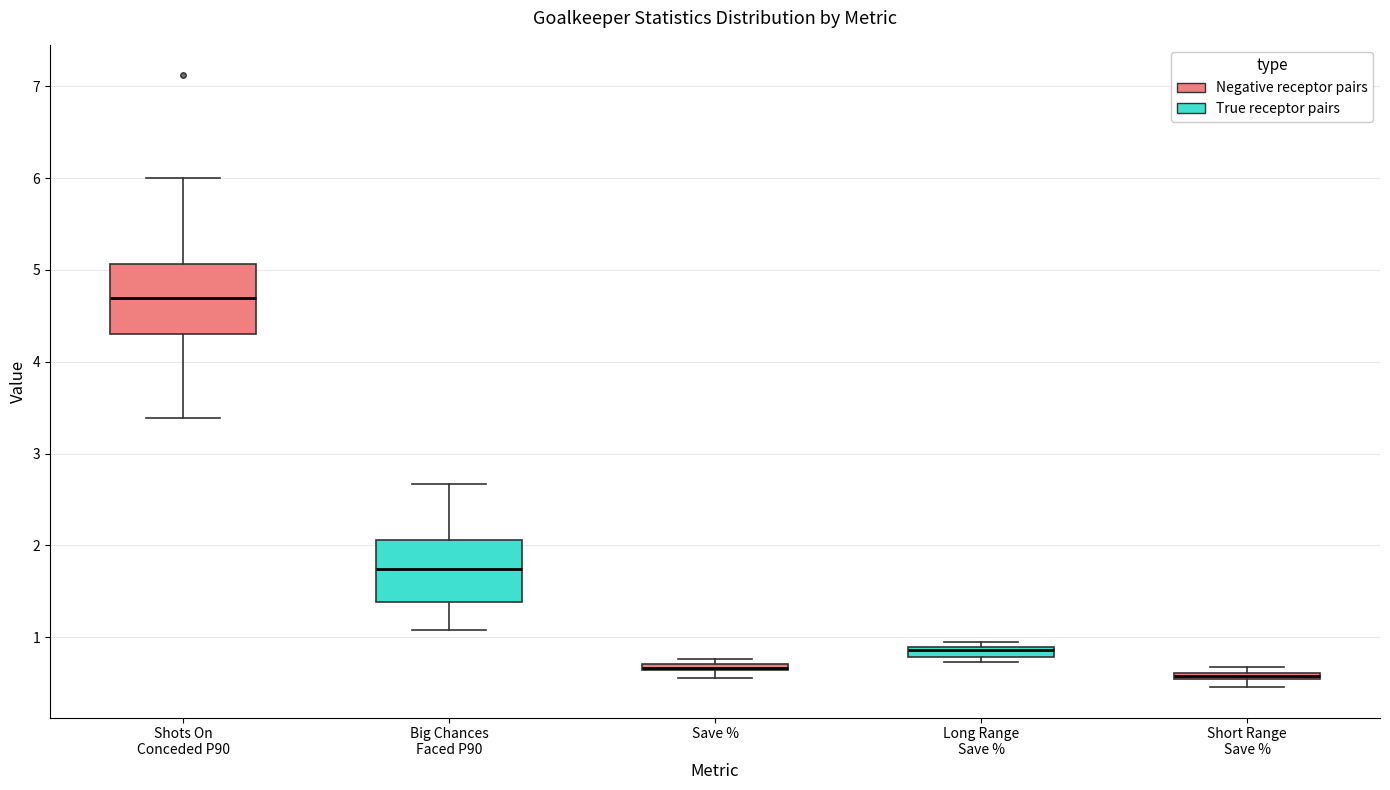

Where is the lower edge of the box for Long Range Save % on the y-axis? The values are not printed on the chart, so give them approximately, as read against the axis.

0.8